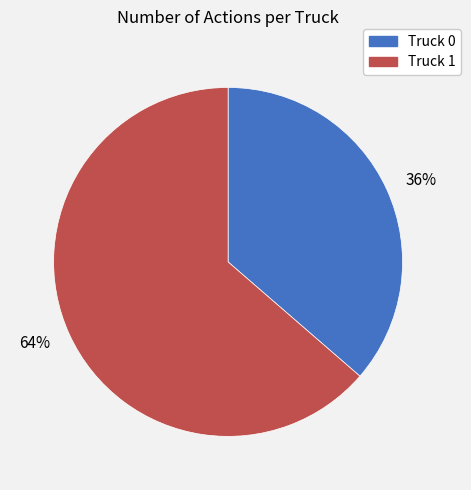

To the nearest percent, what is the combined percentage of 36% and 64%?

100%